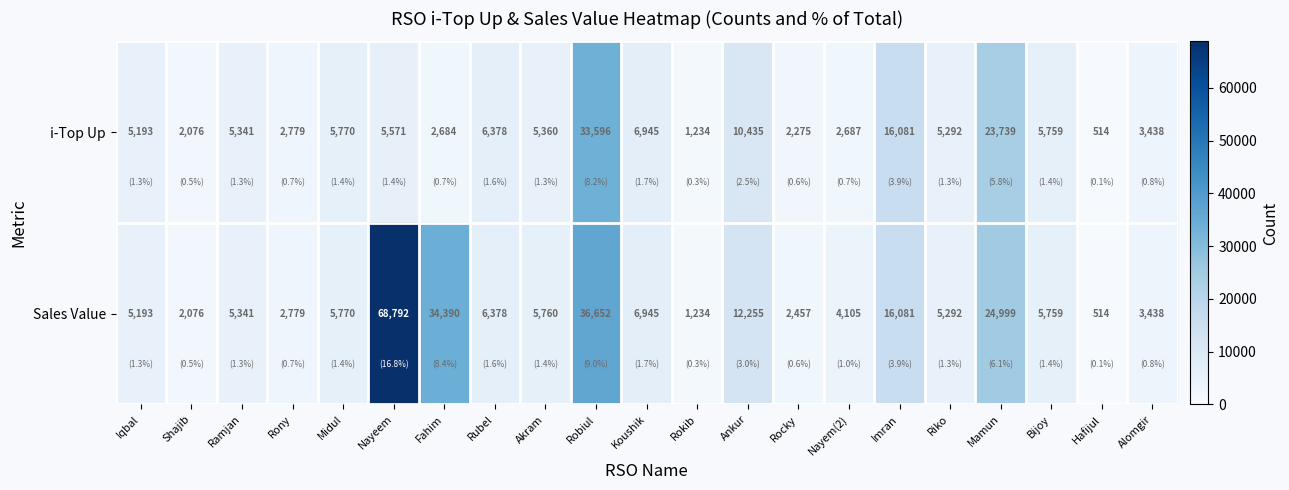

Is it true that Sales Value equals 68792 at Nayeem?

True